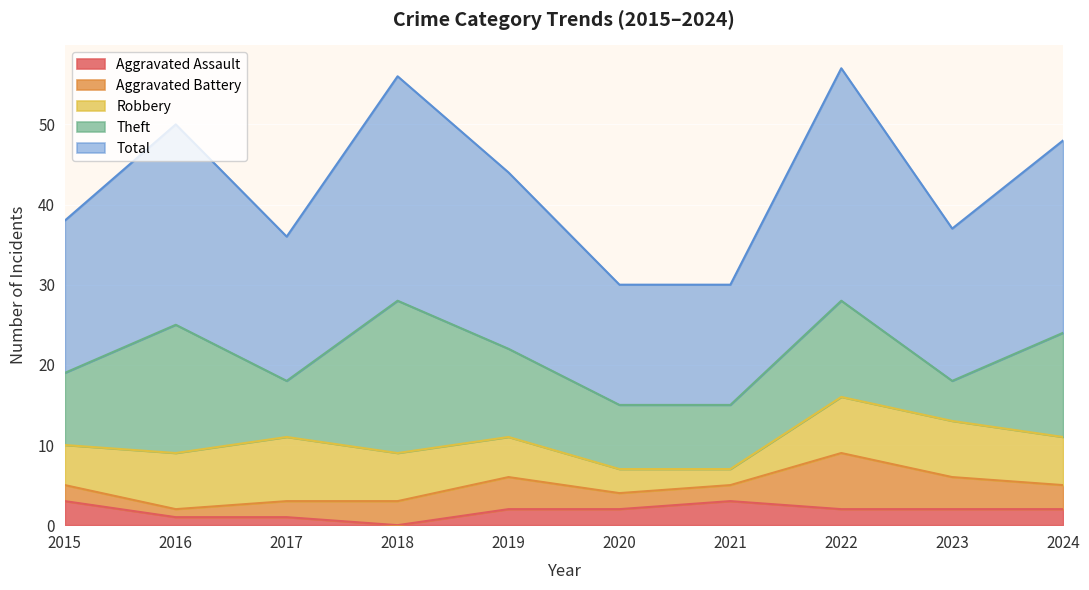

Which series ends up on top after the final intersection of Robbery and Theft?

Theft